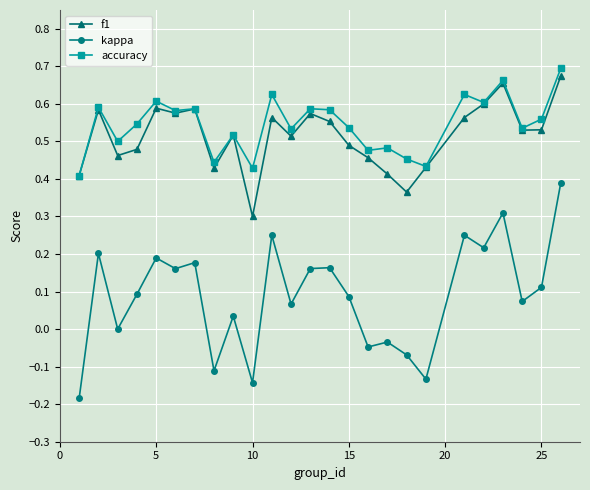

Which series has the largest range (max minus min)?

kappa